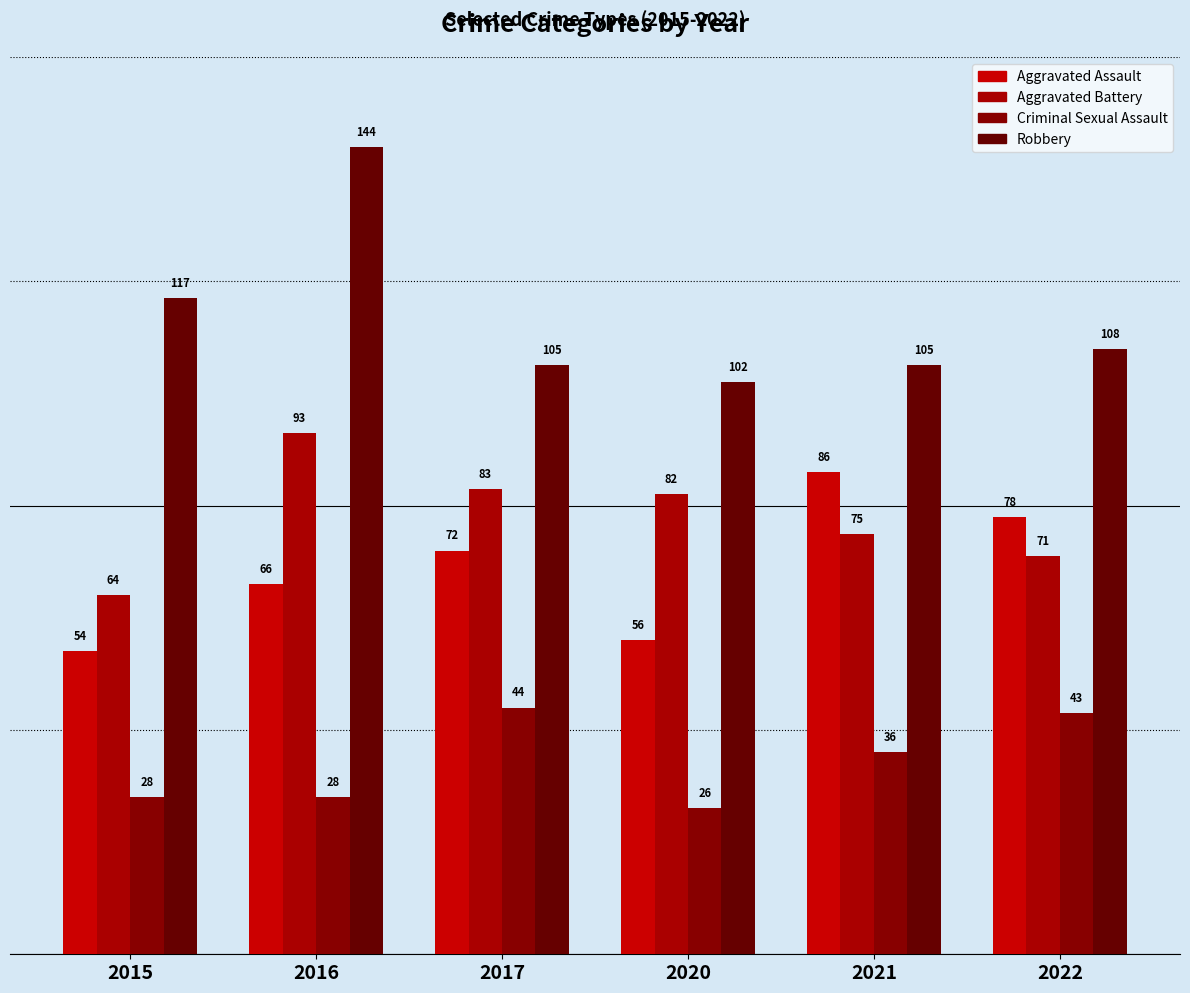

What is the approximate value of Aggravated Assault at 2015, to the nearest 5?

55